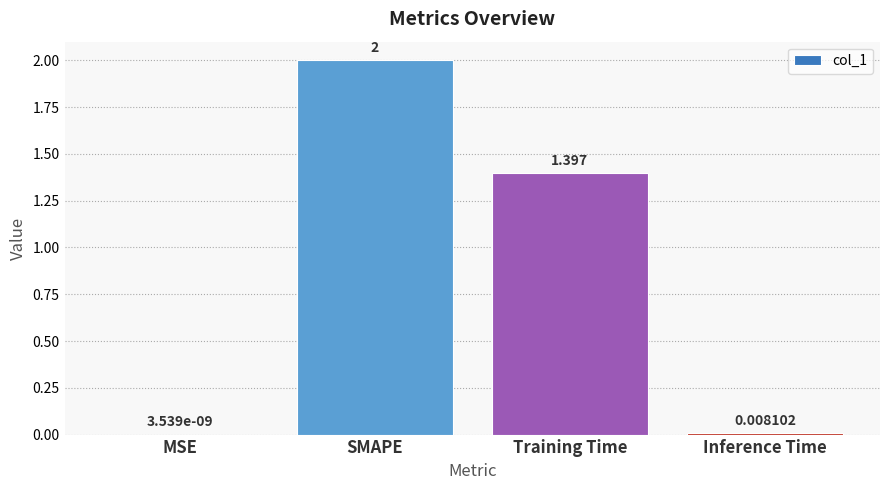

At which label does the data first exceed 1?

SMAPE